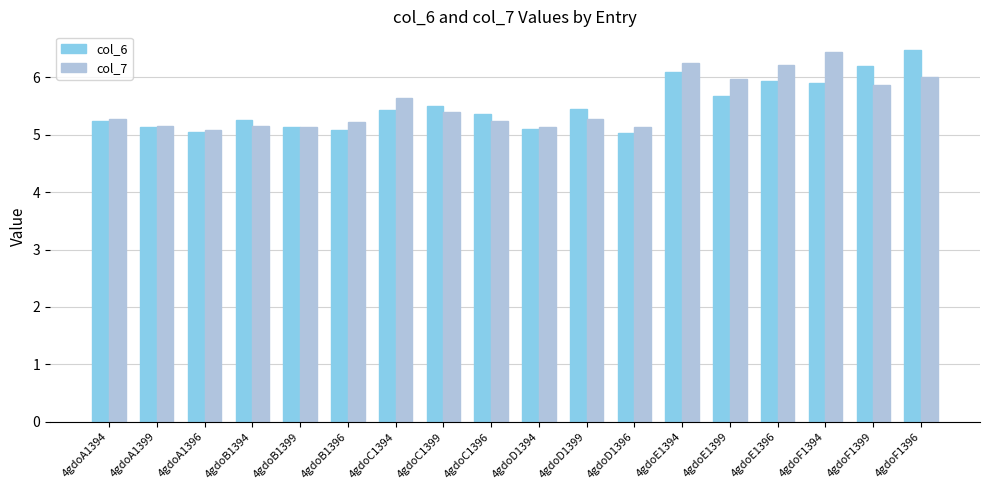

Are the bars horizontal?

No